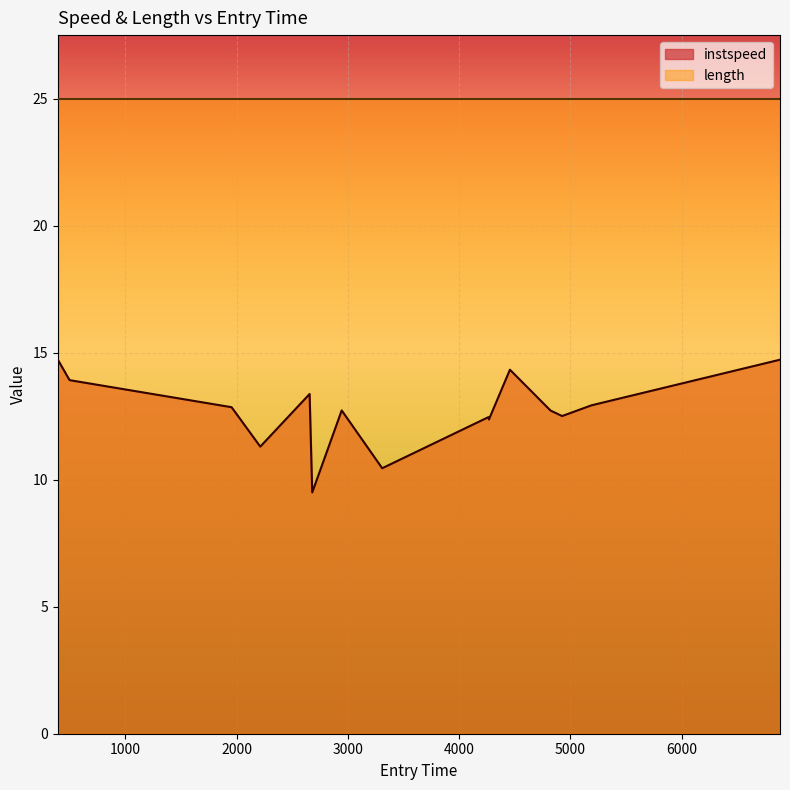

Reading left to right, transcribe all the data shown in this chart.

14.7	13.9	12.9	11.3	13.4	9.5	12.7	10.5	12.5	12.4	14.3	12.7	12.5	12.9	14.7